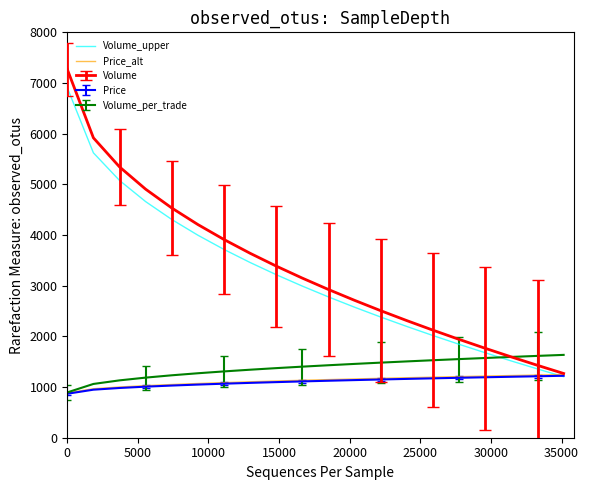

Which series has the widest spread of values?

Volume